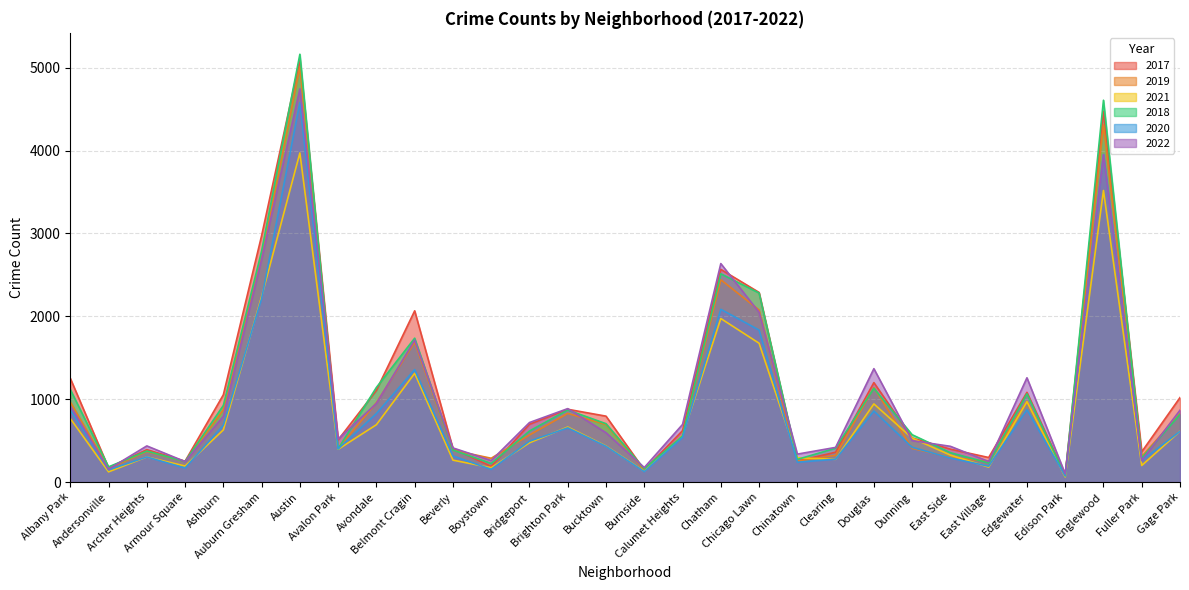

True or false: 2020 and 2018 intersect in this chart.

False